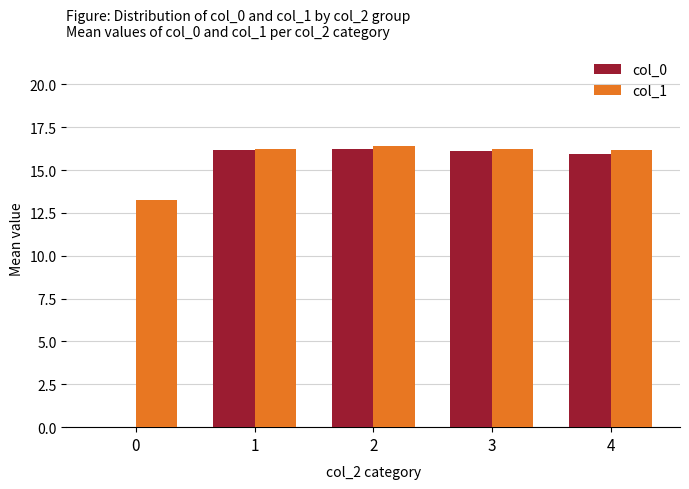

True or false: col_1 has a value of 16.2 at 3.

True